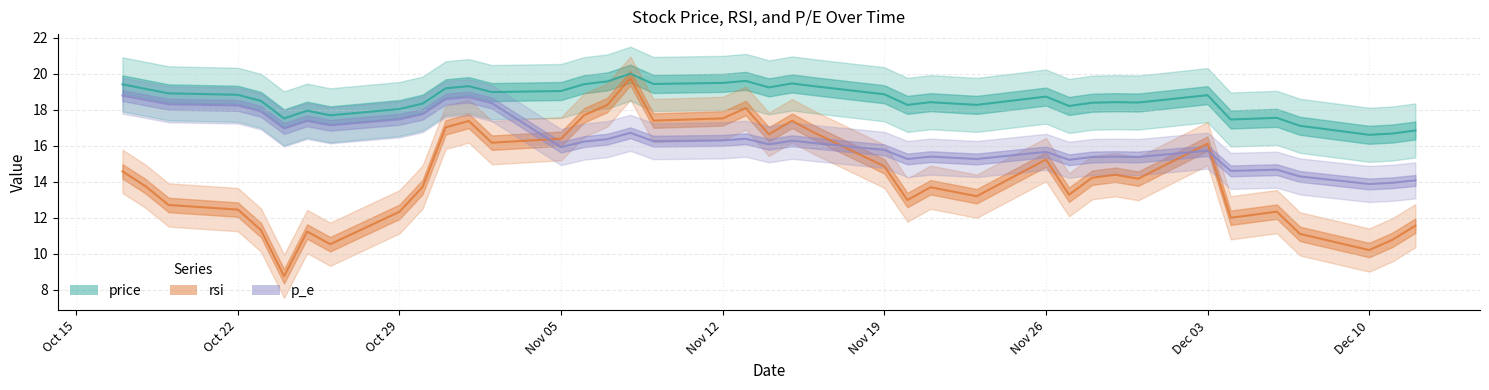

True or false: price and p_e cross at least once.

False